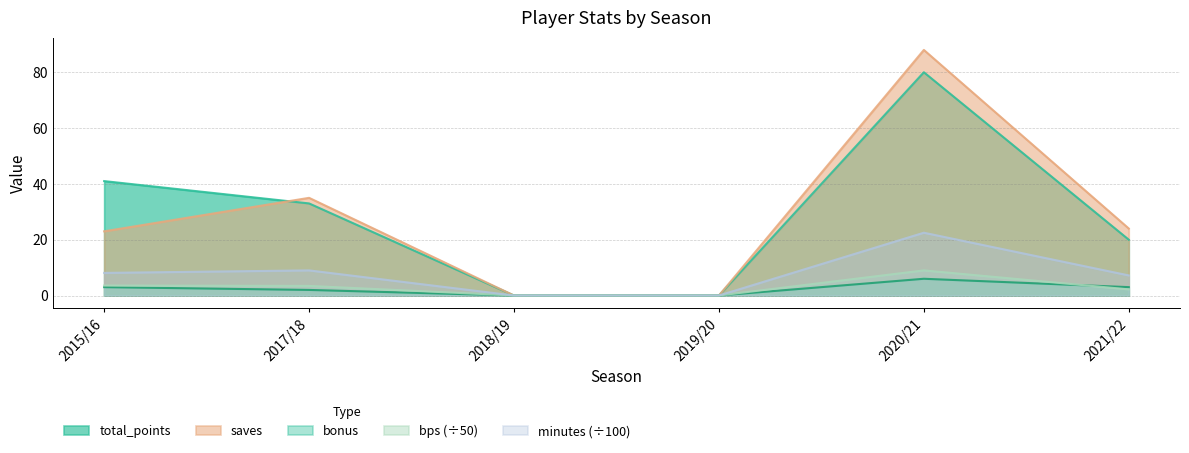

Reading left to right, transcribe all the data shown in this chart.

total_points: 2015/16=41.0	2017/18=33.0	2018/19=0.0	2019/20=0.0	2020/21=80.0	2021/22=20.0
bonus: 2015/16=3.0	2017/18=2.0	2018/19=0.0	2019/20=0.0	2020/21=6.0	2021/22=3.0
saves: 2015/16=23.0	2017/18=35.0	2018/19=0.0	2019/20=0.0	2020/21=88.0	2021/22=24.0
bps: 2015/16=3.6	2017/18=3.4	2018/19=0.0	2019/20=0.0	2020/21=9.0	2021/22=2.2
minutes: 2015/16=8.1	2017/18=9.0	2018/19=0.0	2019/20=0.0	2020/21=22.5	2021/22=7.2